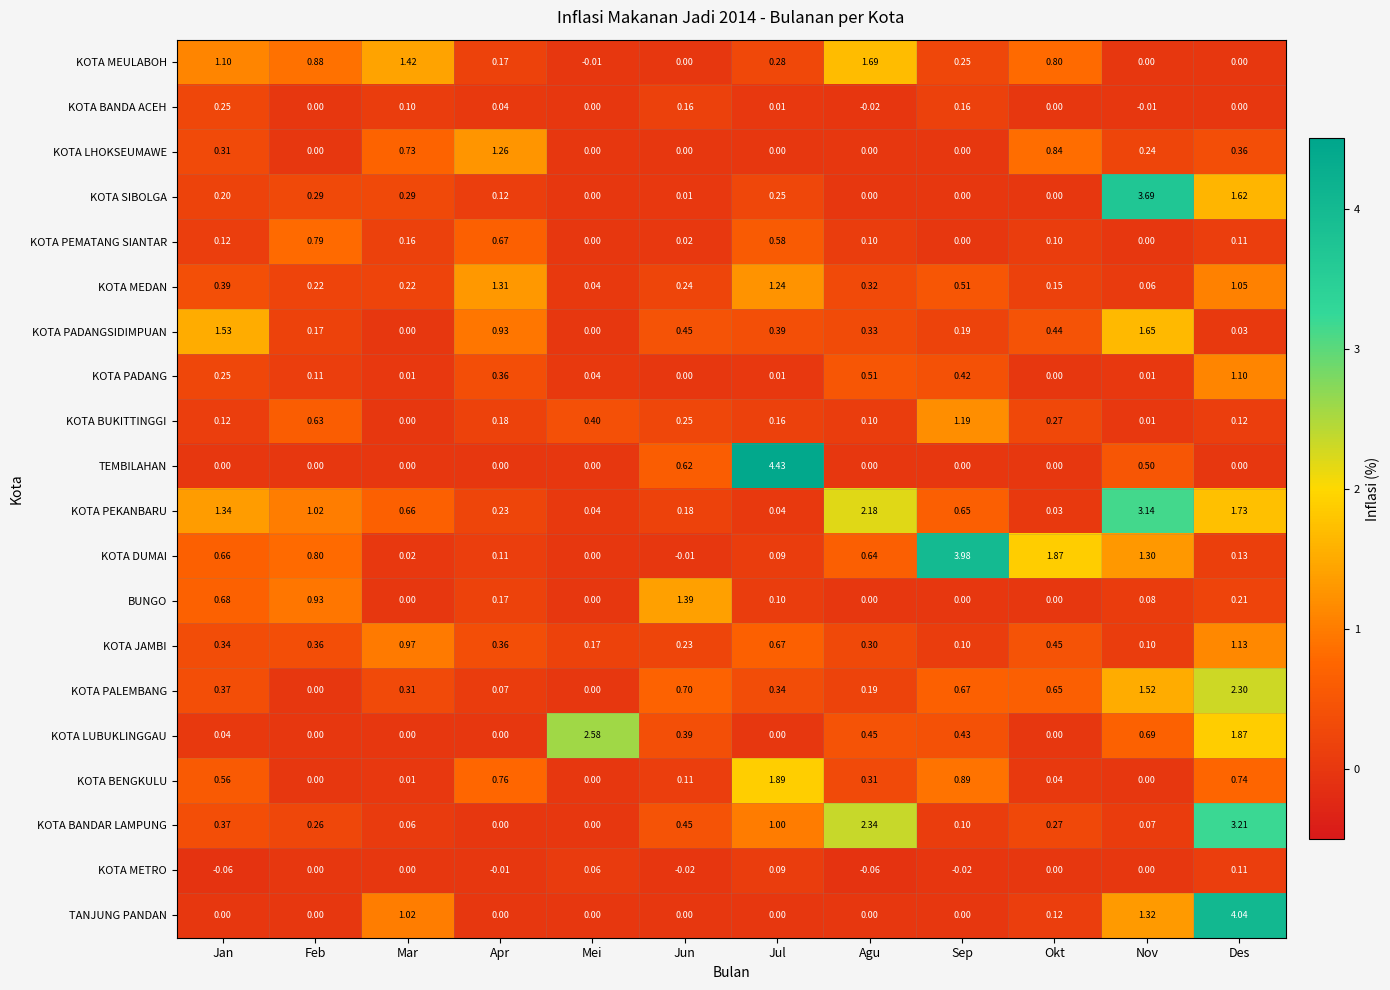

At which category does the chart reach its peak across all series?

Jul